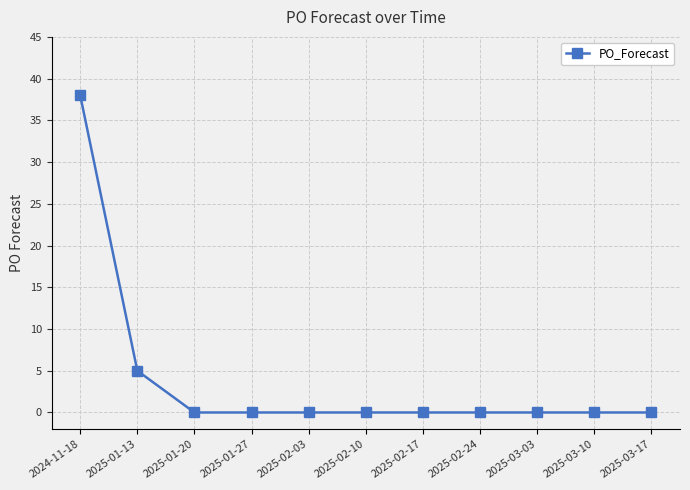

Is this an area chart (filled region under the line)?

No